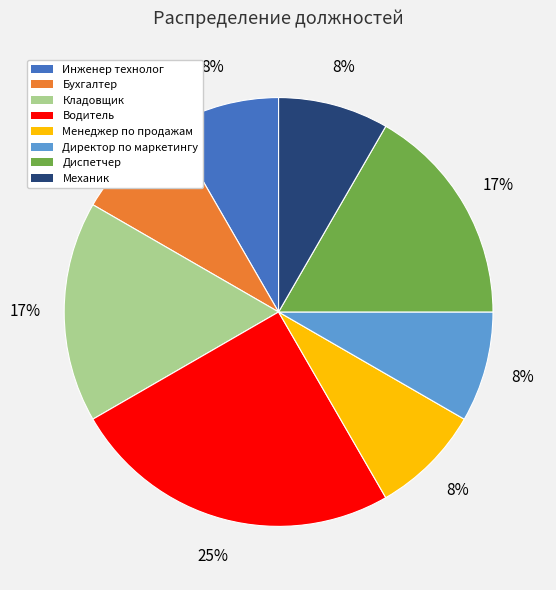

True or false: Менеджер по продажам accounts for 8% of the total.

True